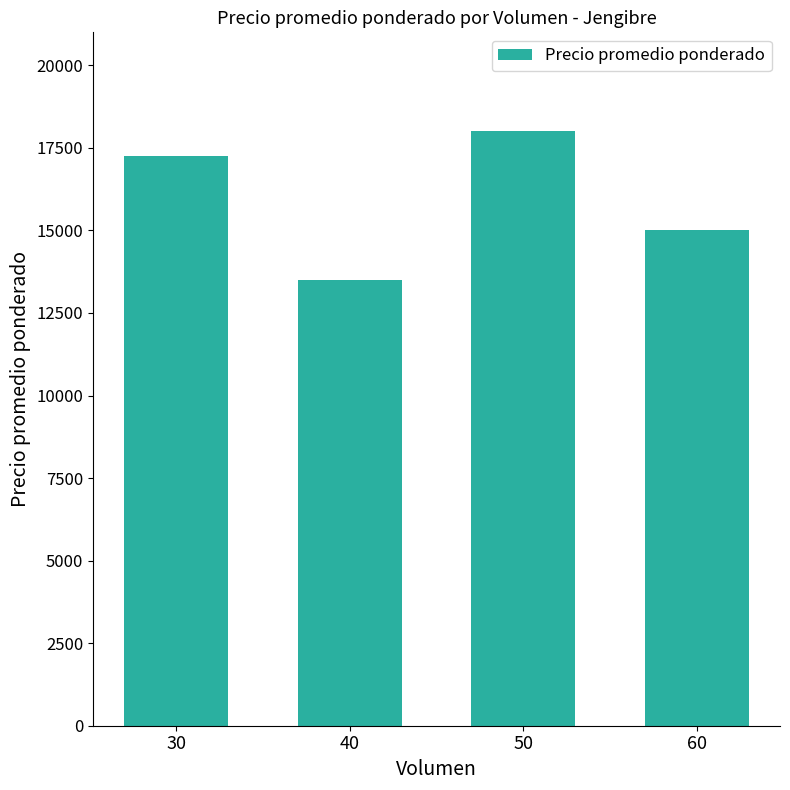

At which category does the chart reach its minimum across all series?

40